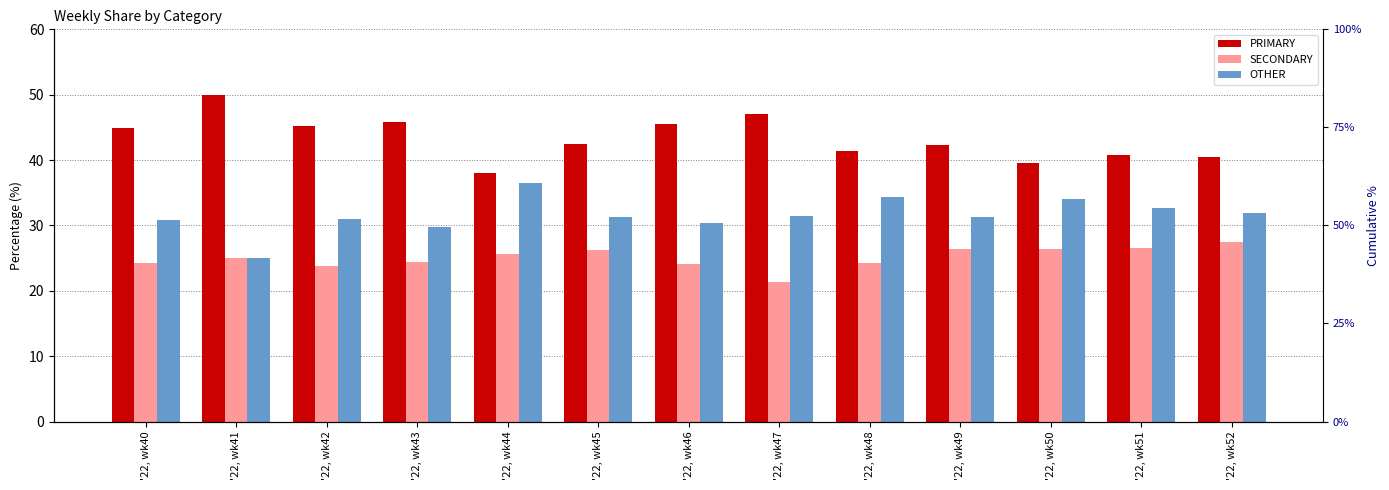

What is the difference between the highest and lowest values at '22, wk44?

12.5